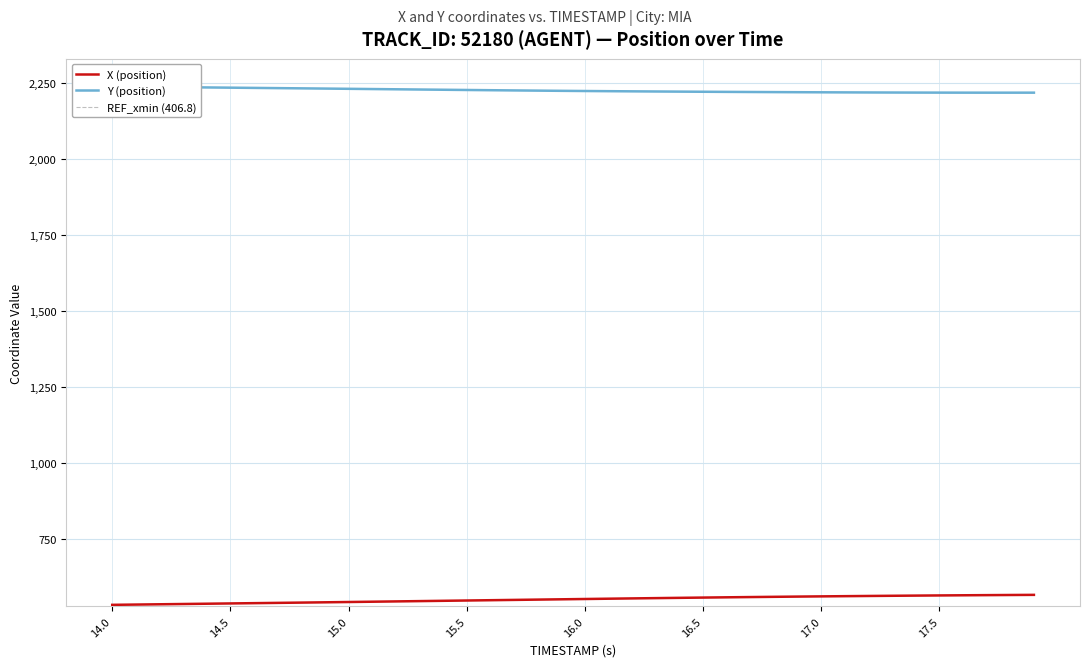

True or false: Y (position) has more than 1 points higher than both neighbors.

False